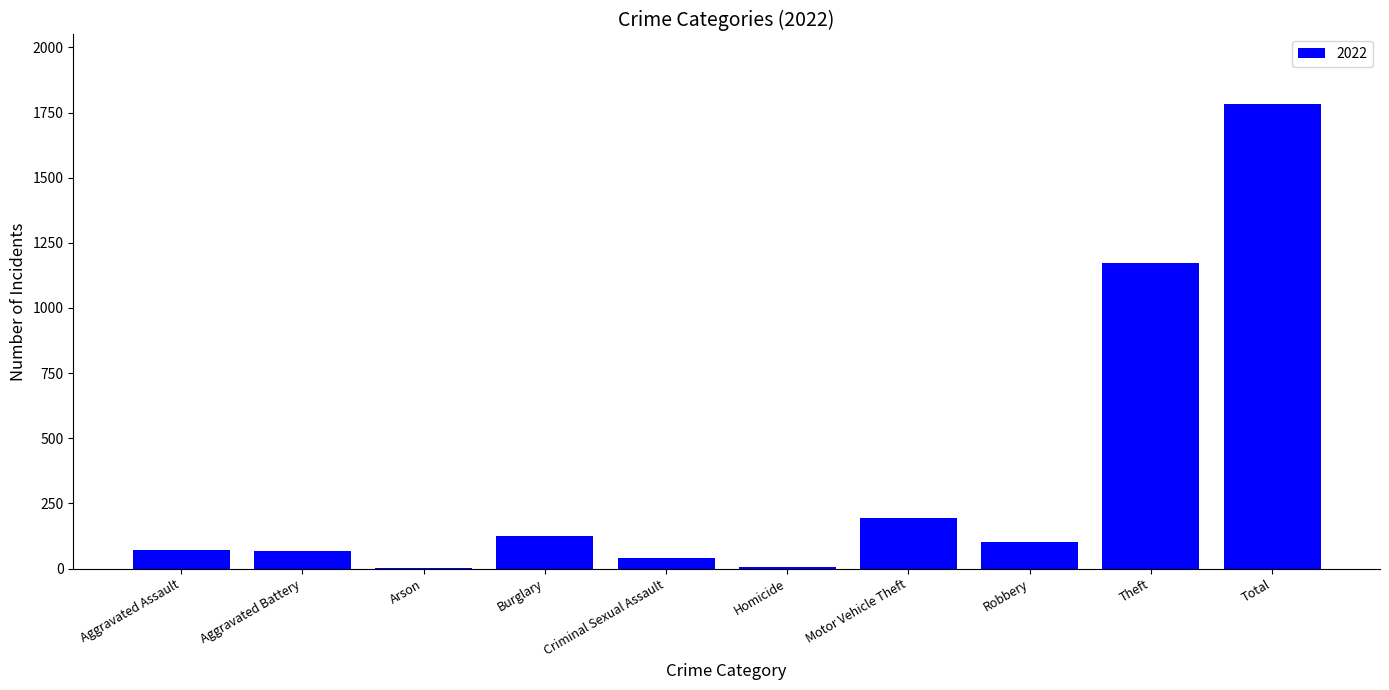

Which label corresponds to the largest value in the chart?

Total